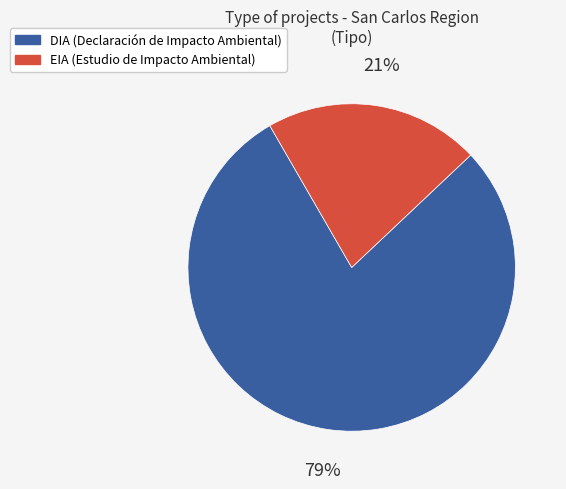

Approximately how many times larger is the value at EIA compared to DIA?

0.3